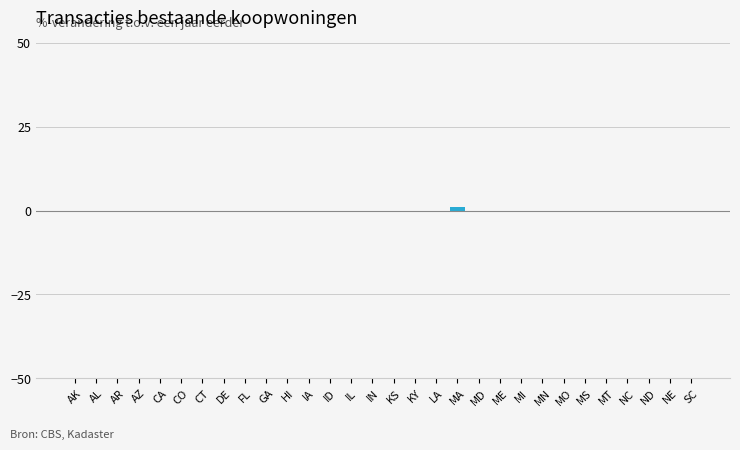

The value at IN is 0. True or false?

True